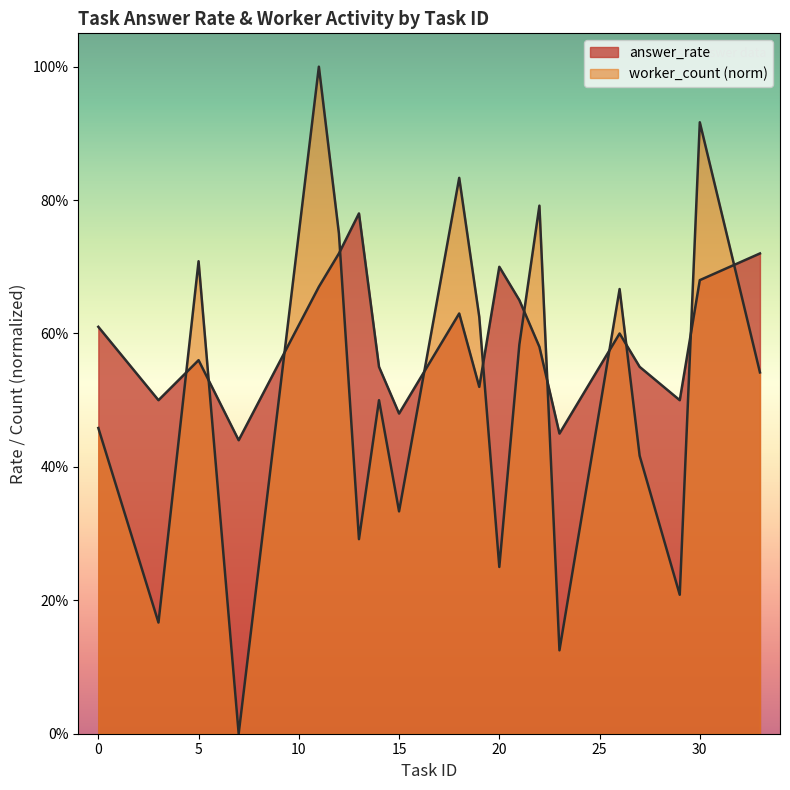

How many answer_rate values are between 0 and 1?

20